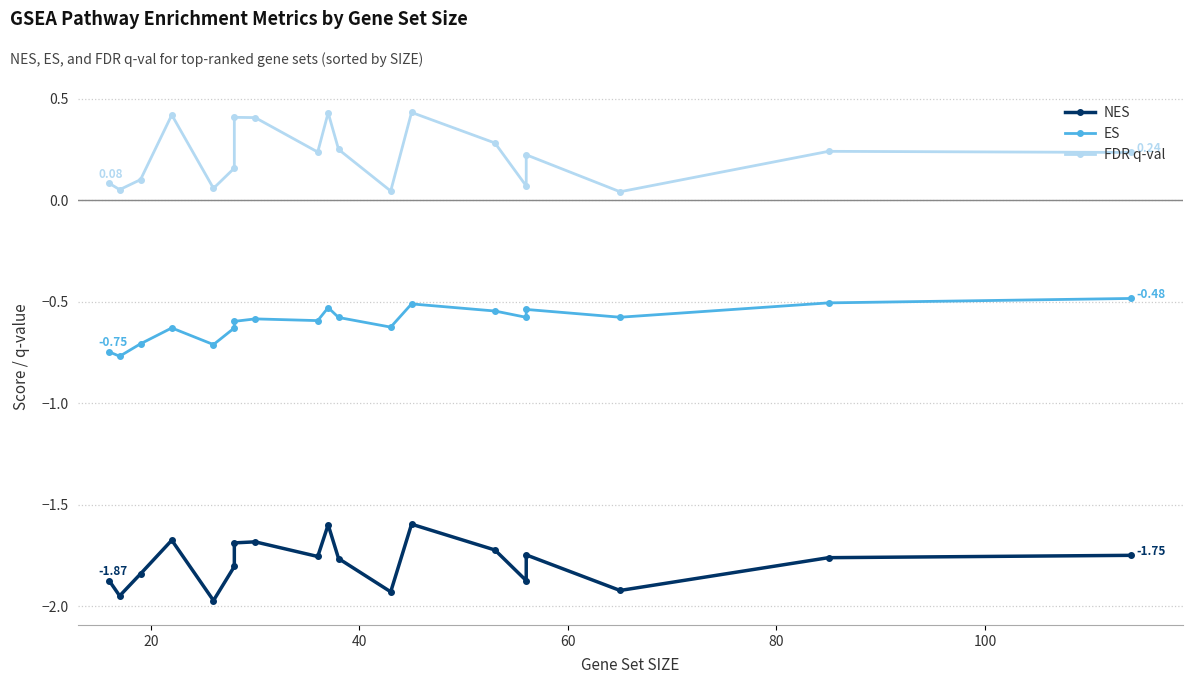

Is the value of NES at 60 greater than the value of FDR q-val at 9?

No